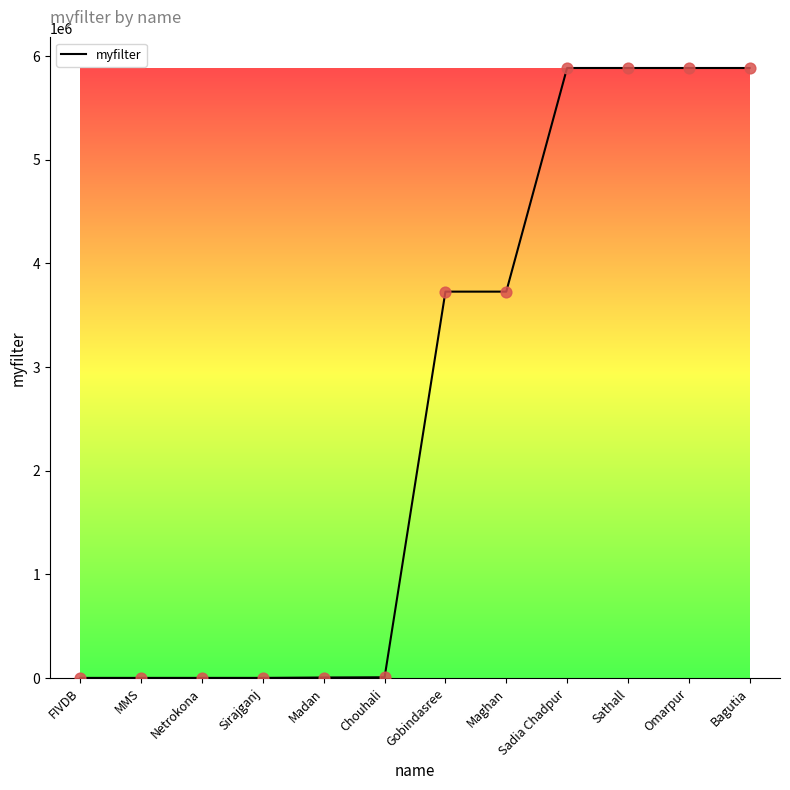

What is the ratio of the value at Bagutia to the value at Gobindasree?

1.6